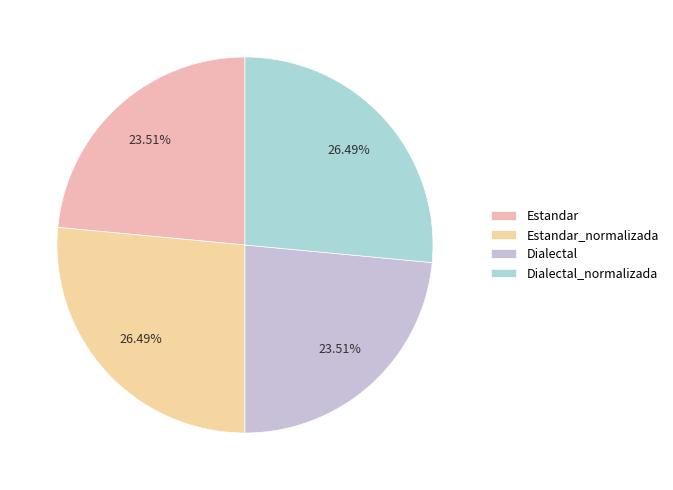

How many segments does this pie chart have?

4